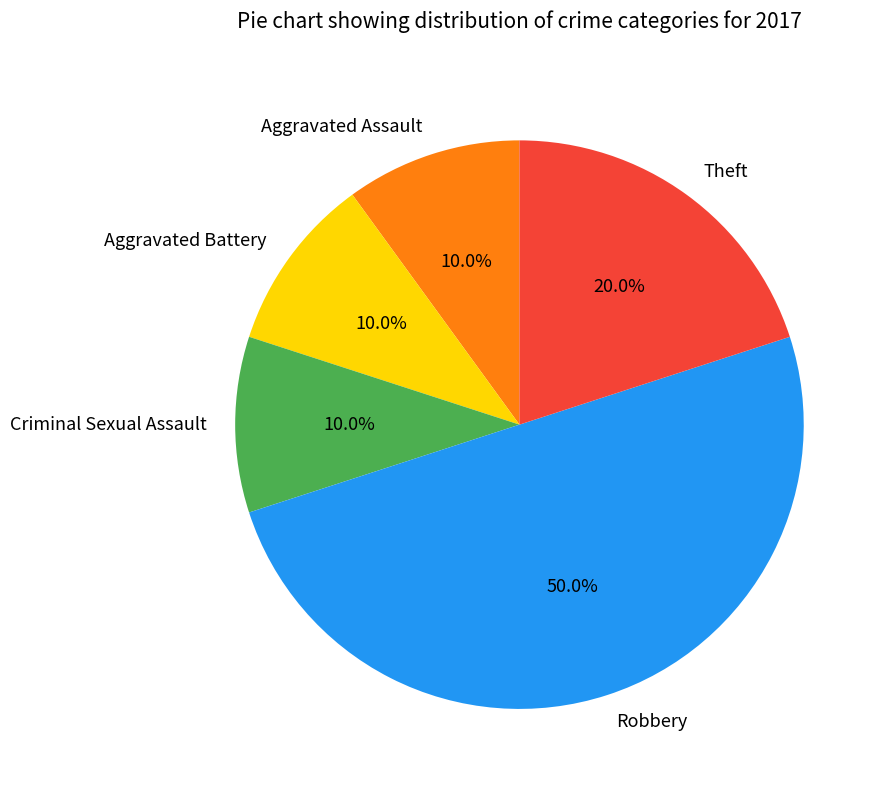

What is the largest slice in the pie chart?

Robbery